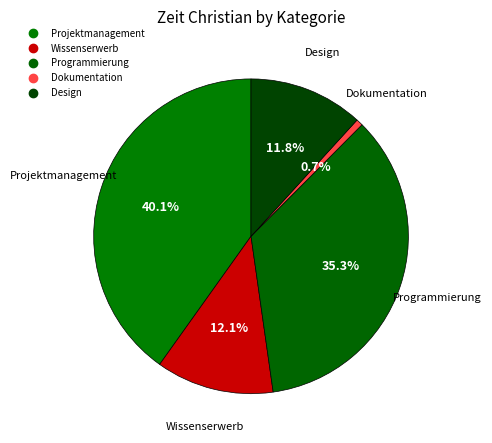

To the nearest percent, what is the difference between the largest and smallest slice percentages?

39%